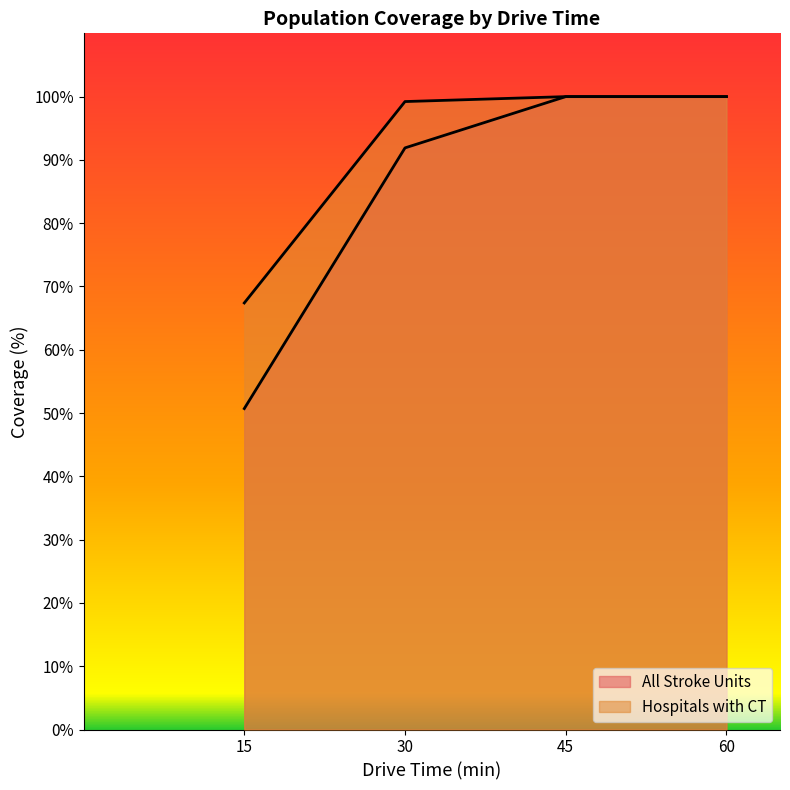

How many distinct data groups are displayed?

2